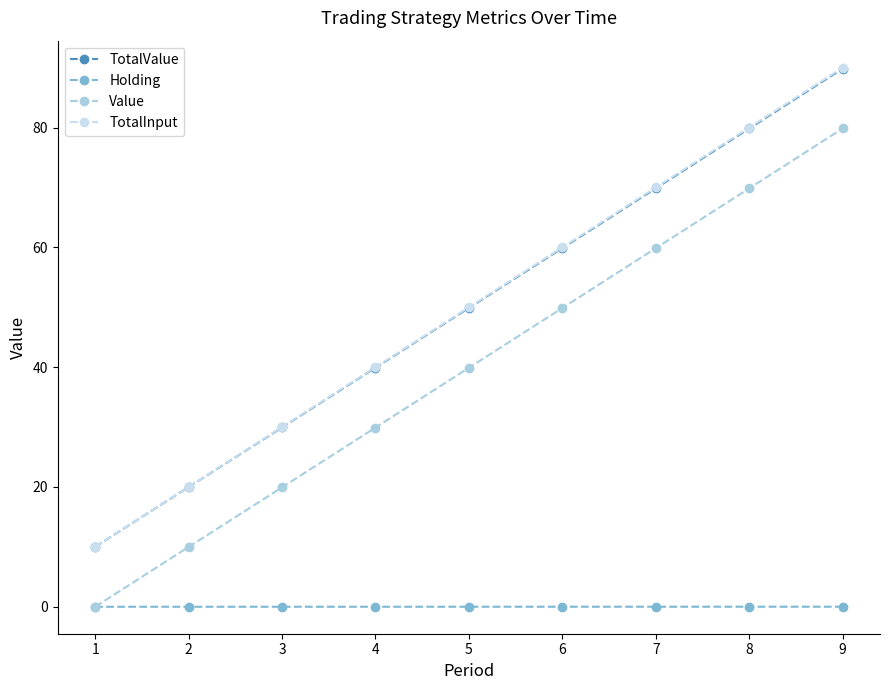

True or false: TotalValue has more than 2 points higher than both neighbors.

False